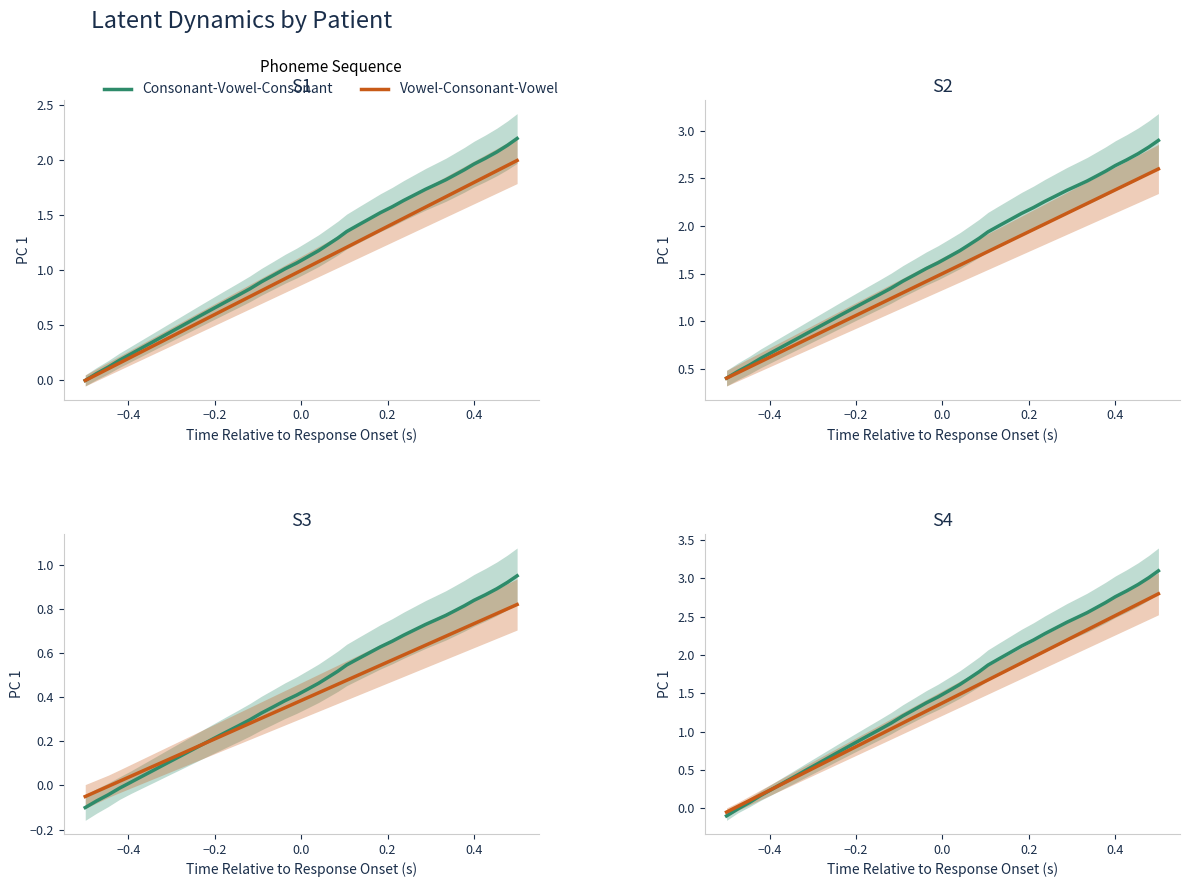

Which series has the largest total across all categories?

Consonant-Vowel-Consonant